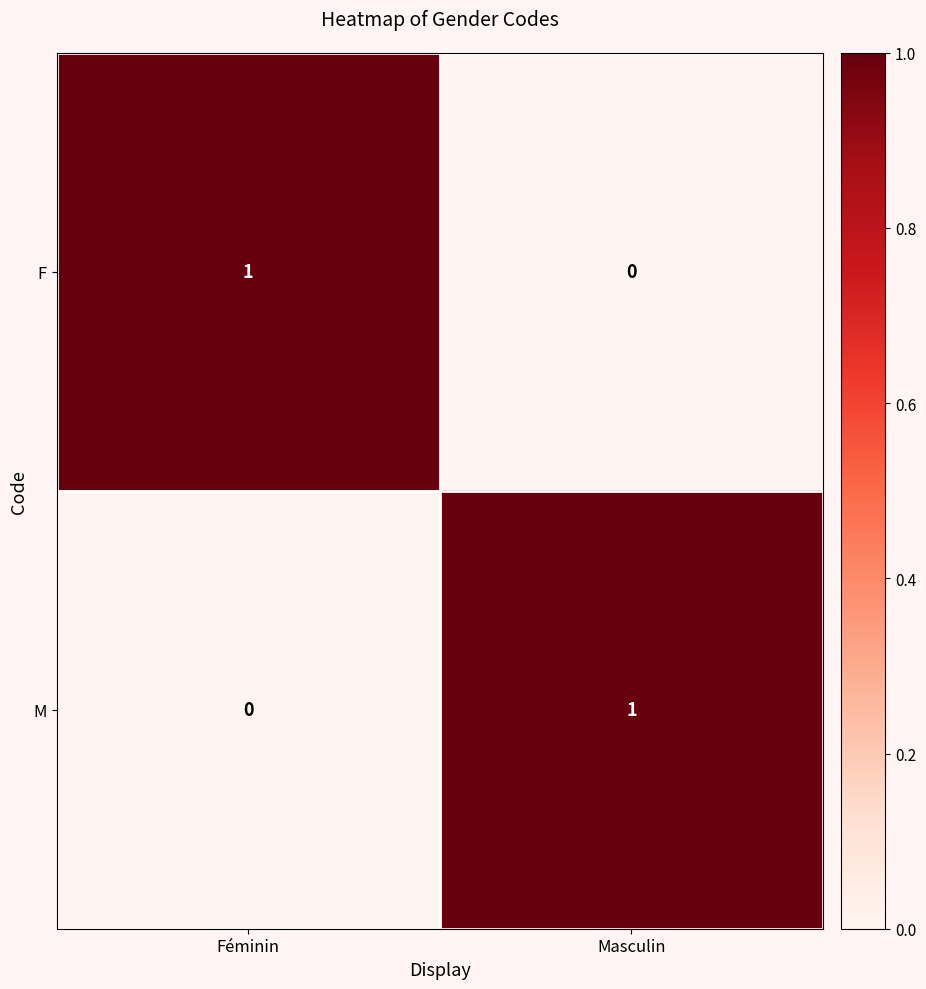

Reading left to right, list all the values displayed in this chart.

F: 1	0
M: 0	1